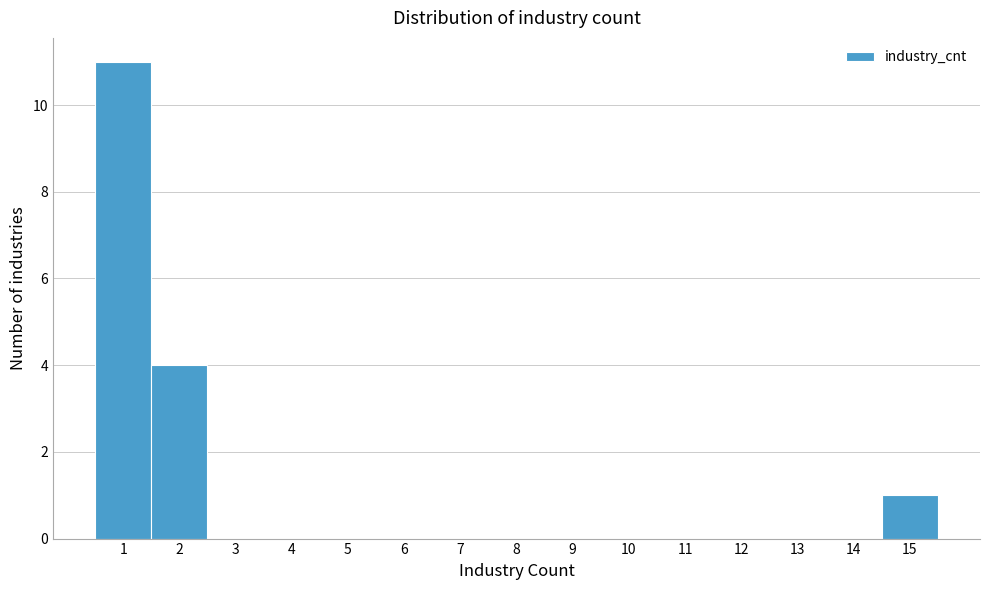

Over which range of the x-axis is the bar tallest?

0.5 to 1.5